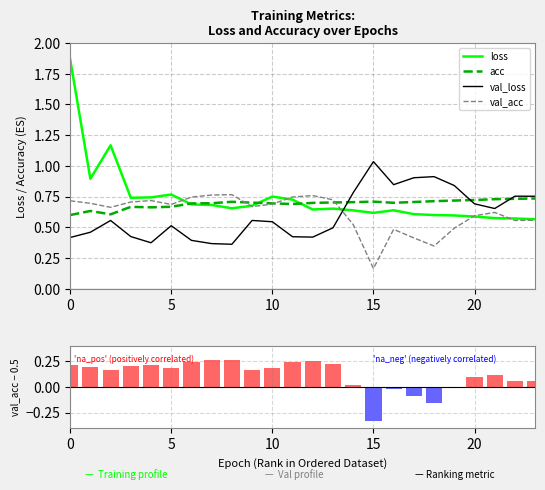

Rank the series at 9 from highest to lowest value.

acc, loss, val_acc, val_loss, val_acc deviation